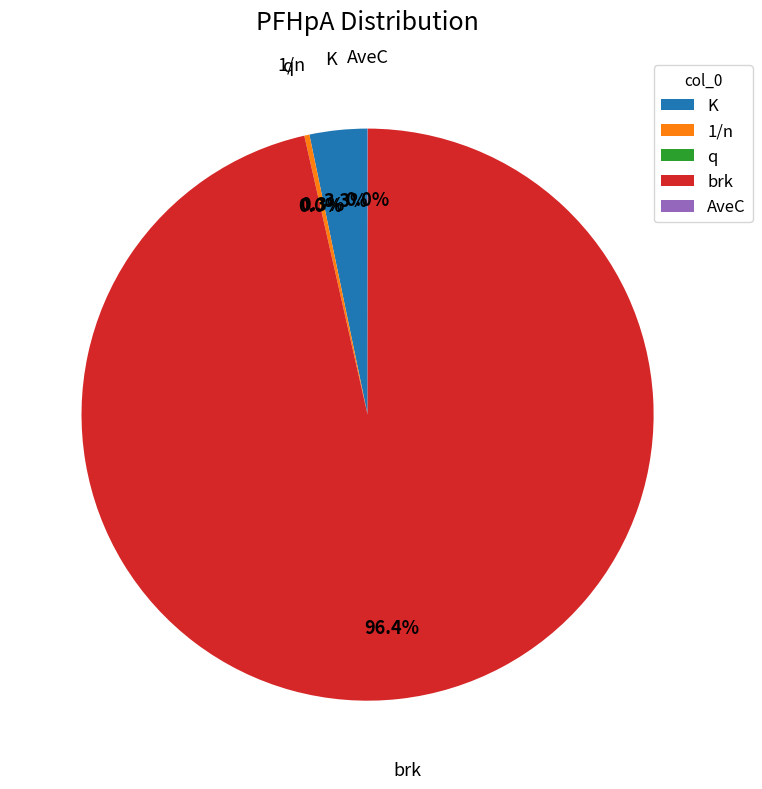

What percentage is NOT represented by 1/n?

99.7%